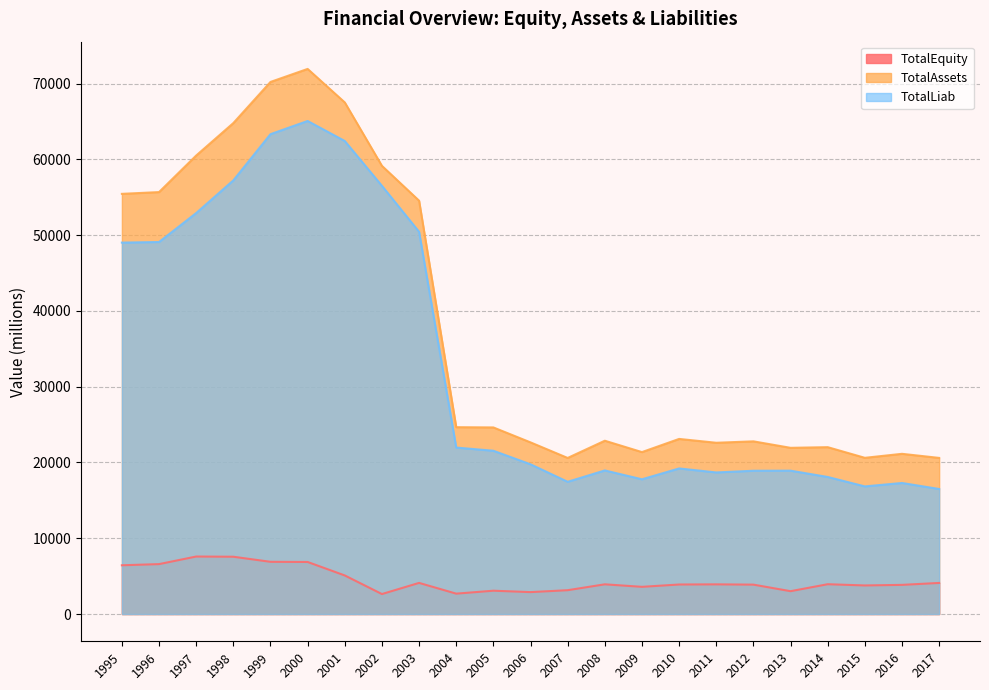

How many lines are shown in the chart?

3